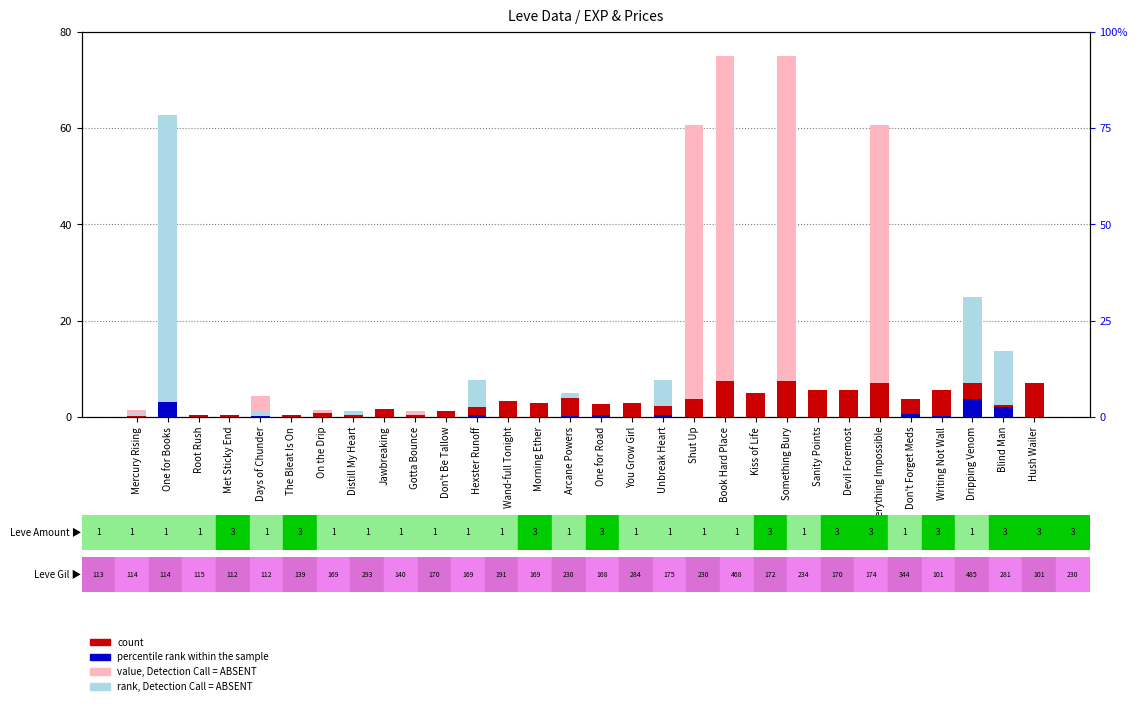

Where is percentile rank within the sample nearest to the value 1?

Don't Forget Meds